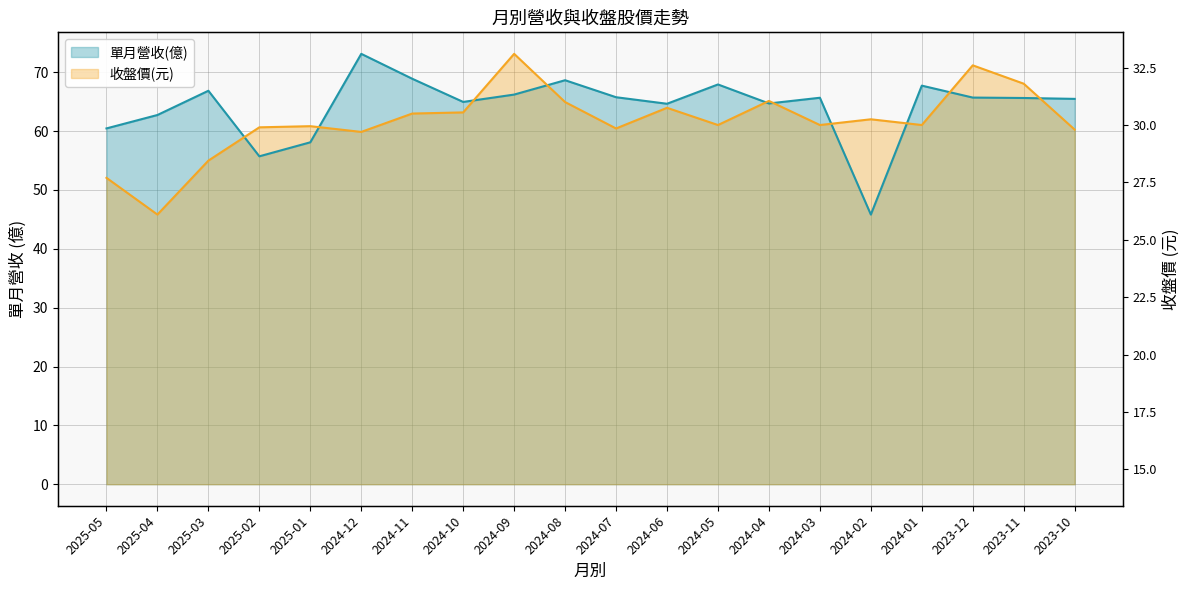

The 單月營收(億) series shows 64.7 at 2024-06. True or false?

True